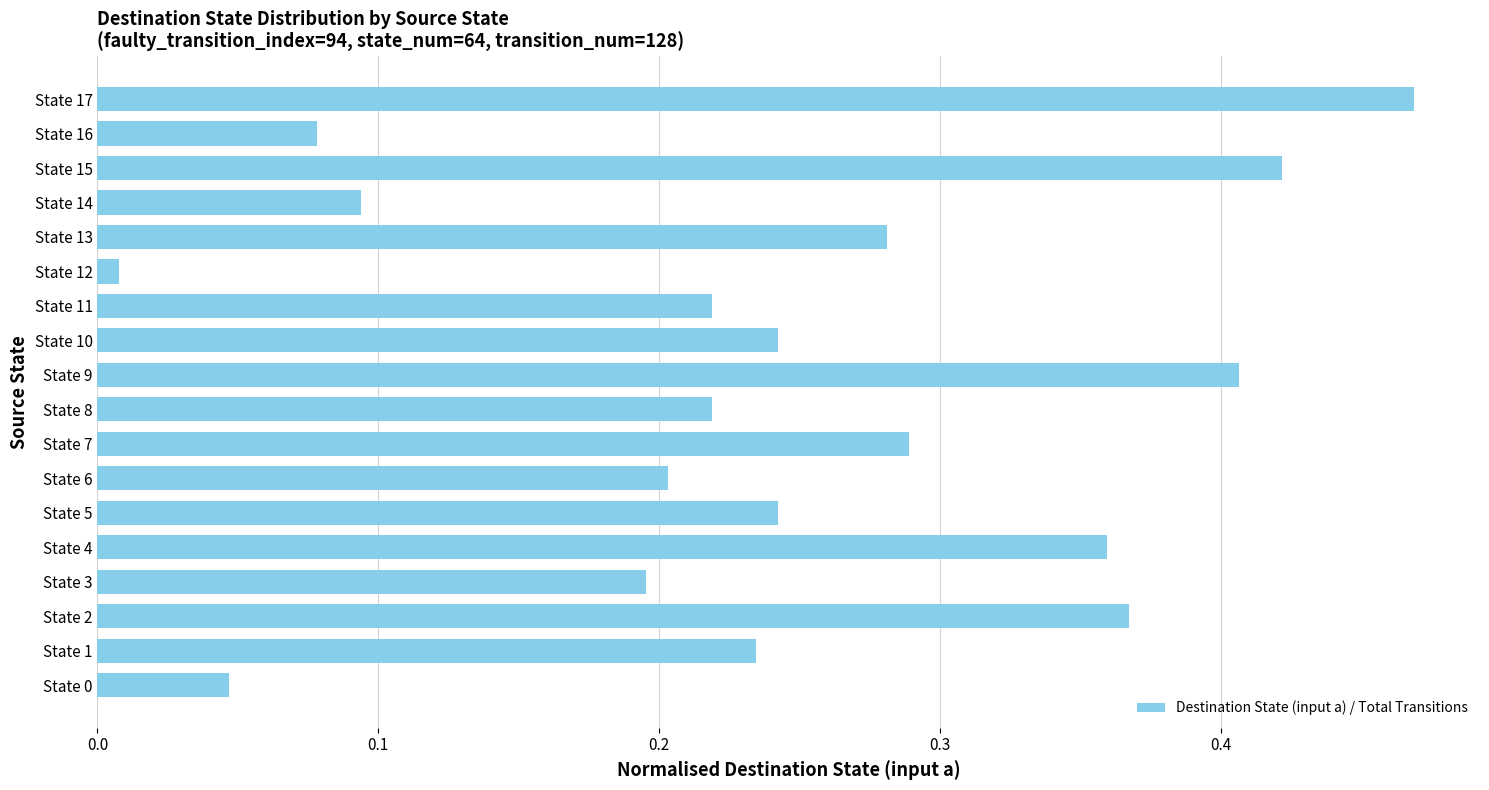

The chart shows a value of 0.1 at State 11. True or false?

False